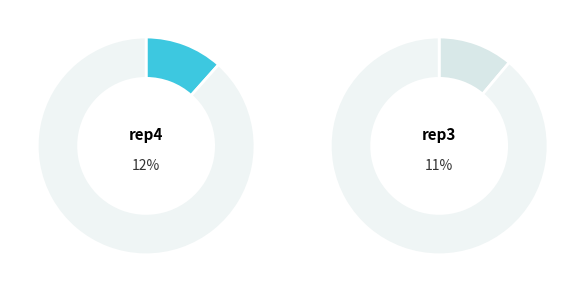

The outer-repetition5 slice represents 21% of the pie. True or false?

False